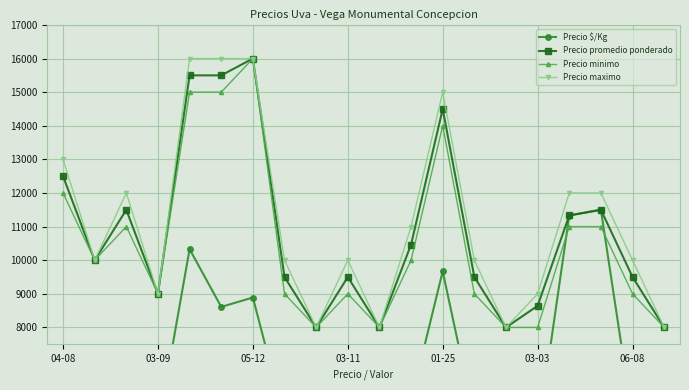

Reading left to right, what are all the values shown in this chart?

Precio $/Kg: 6940	5560	6390	5000	10330	8610	8890	5280	4440	5280	4440	5820	9670	5280	4440	4800	11330	11500	5280	4440
Precio promedio ponderado: 12500	10000	11500	9000	15500	15500	16000	9500	8000	9500	8000	10467	14500	9500	8000	8643	11333	11500	9500	8000
Precio minimo: 12000	10000	11000	9000	15000	15000	16000	9000	8000	9000	8000	10000	14000	9000	8000	8000	11000	11000	9000	8000
Precio maximo: 13000	10000	12000	9000	16000	16000	16000	10000	8000	10000	8000	11000	15000	10000	8000	9000	12000	12000	10000	8000